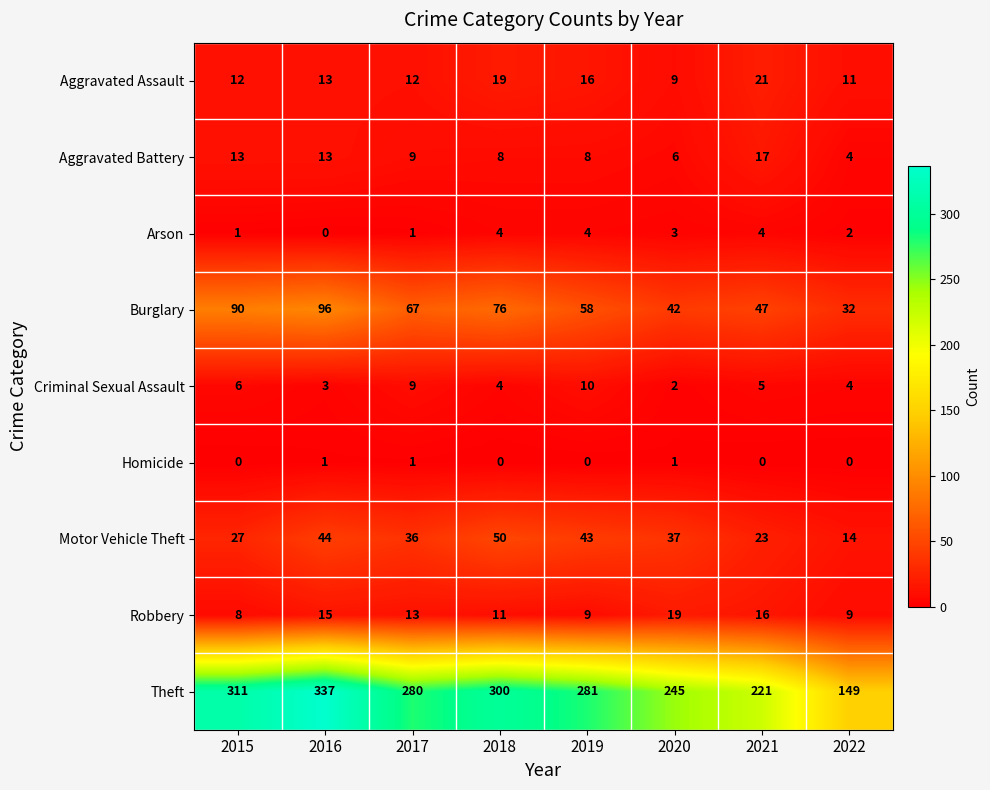

At 2021, list the series in order from smallest to largest.

Homicide, Arson, Criminal Sexual Assault, Robbery, Aggravated Battery, Aggravated Assault, Motor Vehicle Theft, Burglary, Theft